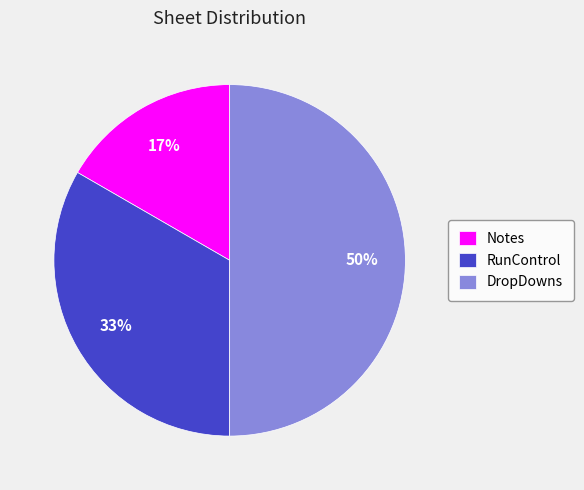

The RunControl slice represents 44% of the pie. True or false?

False